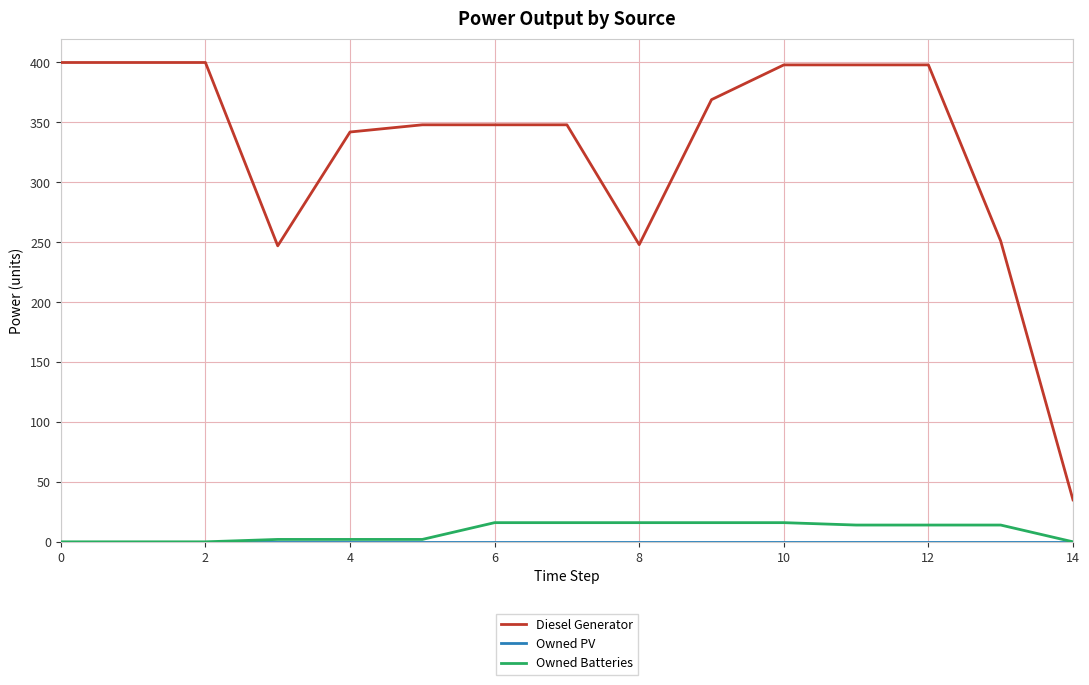

Which series has the largest total across all categories?

Diesel Generator